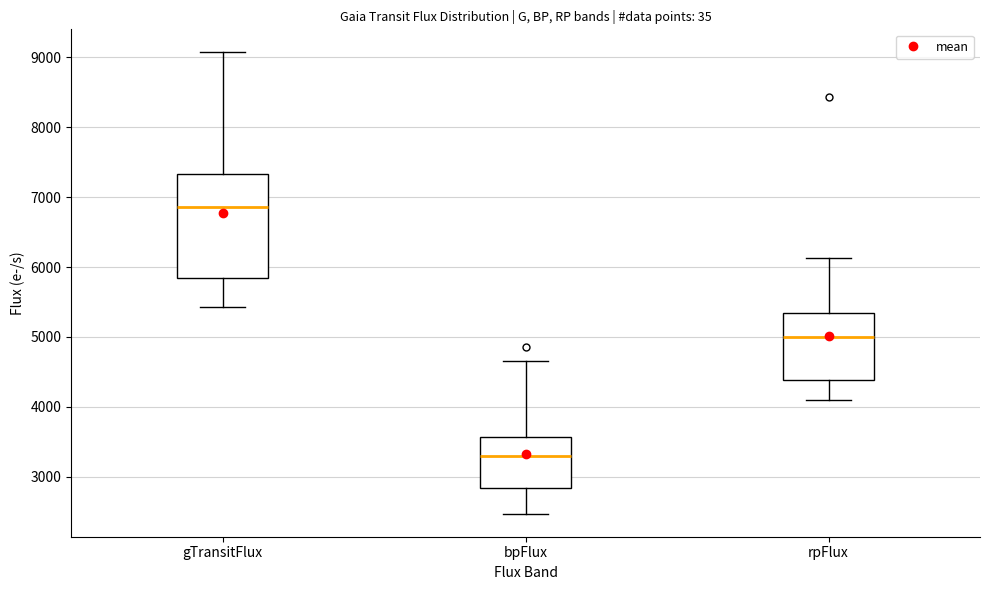

Where does the upper whisker of the box for bpFlux end on the y-axis? The values are not printed on the chart, so give them approximately, as read against the axis.

4700